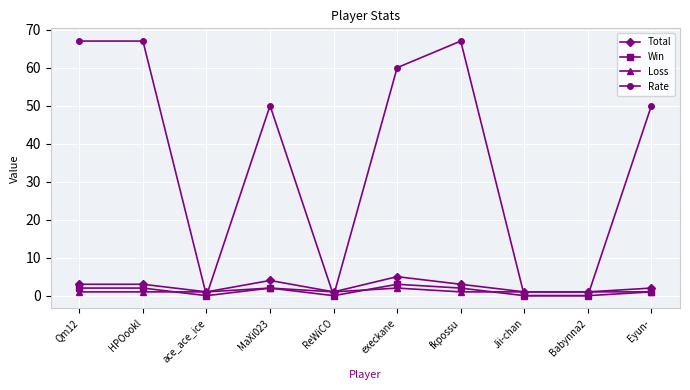

Between which two adjacent categories do Loss and Rate first intersect?

HPOookl and ace_ace_ice